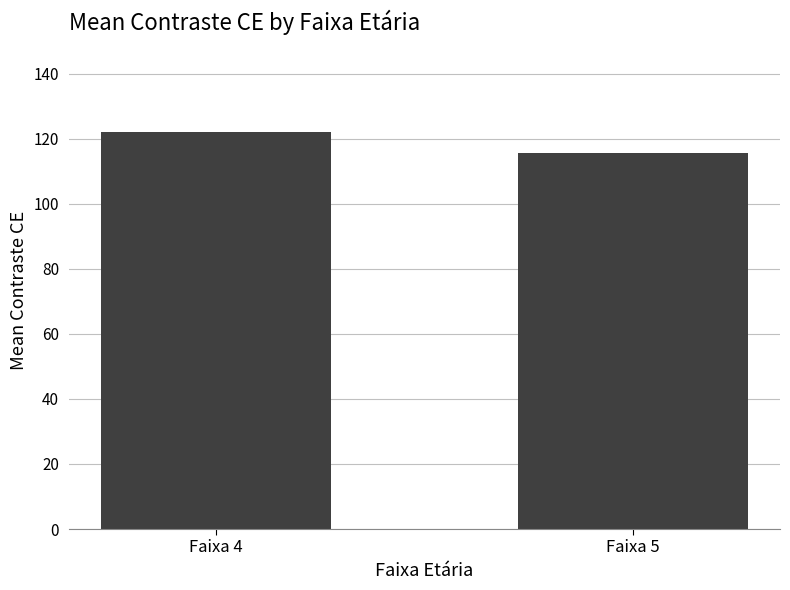

At which label does the data first exceed 122?

Faixa 4